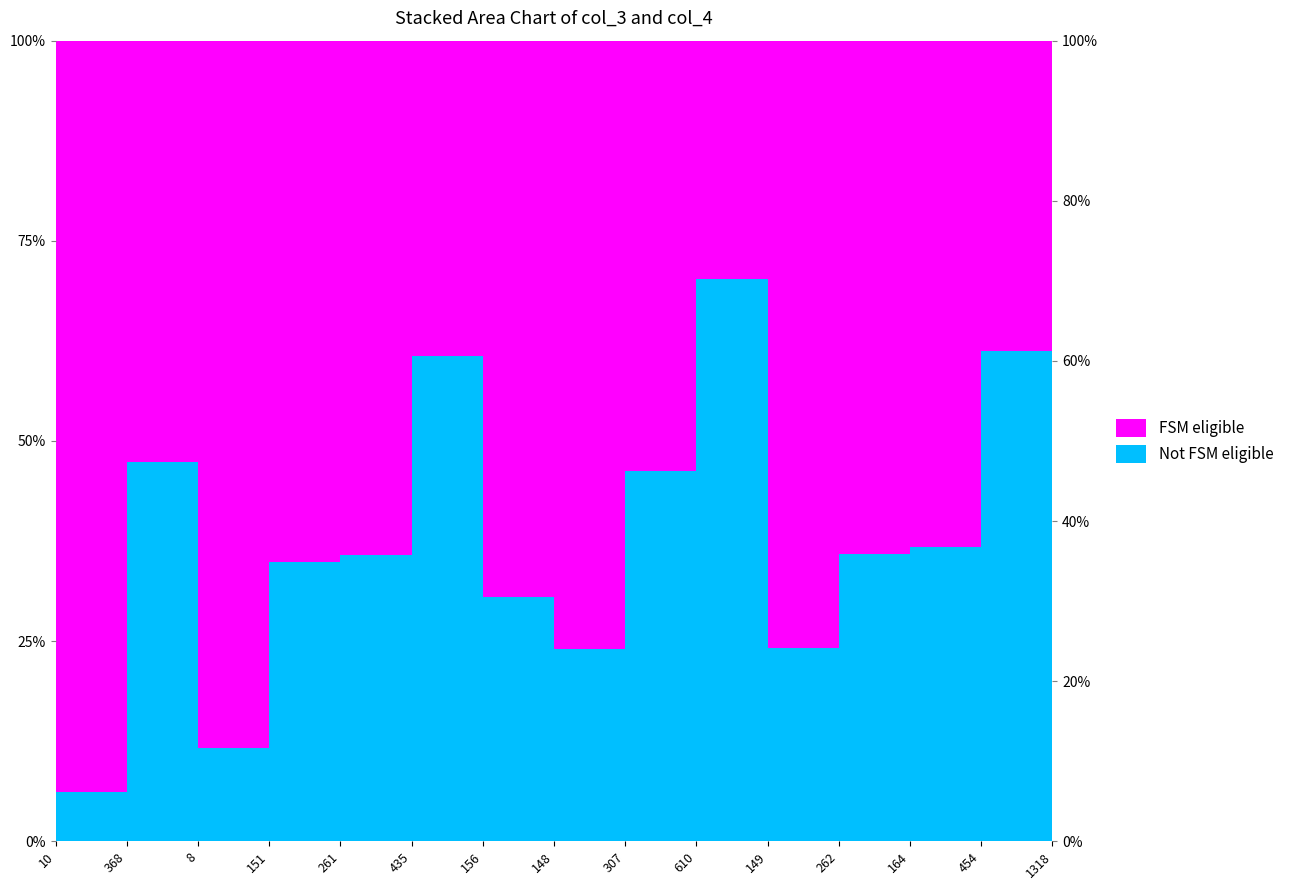

Reading right to left, transcribe all the data shown in this chart.

col_3: 1318=1318	454=454	164=164	262=262	149=149	610=610	307=307	148=148	156=156	435=435	261=261	151=151	8=8	368=368	10=10
col_4: 1318=244	454=287	164=282	262=468	149=468	610=258	307=356	148=468	156=356	435=282	261=468	151=282	8=61	368=408	10=151